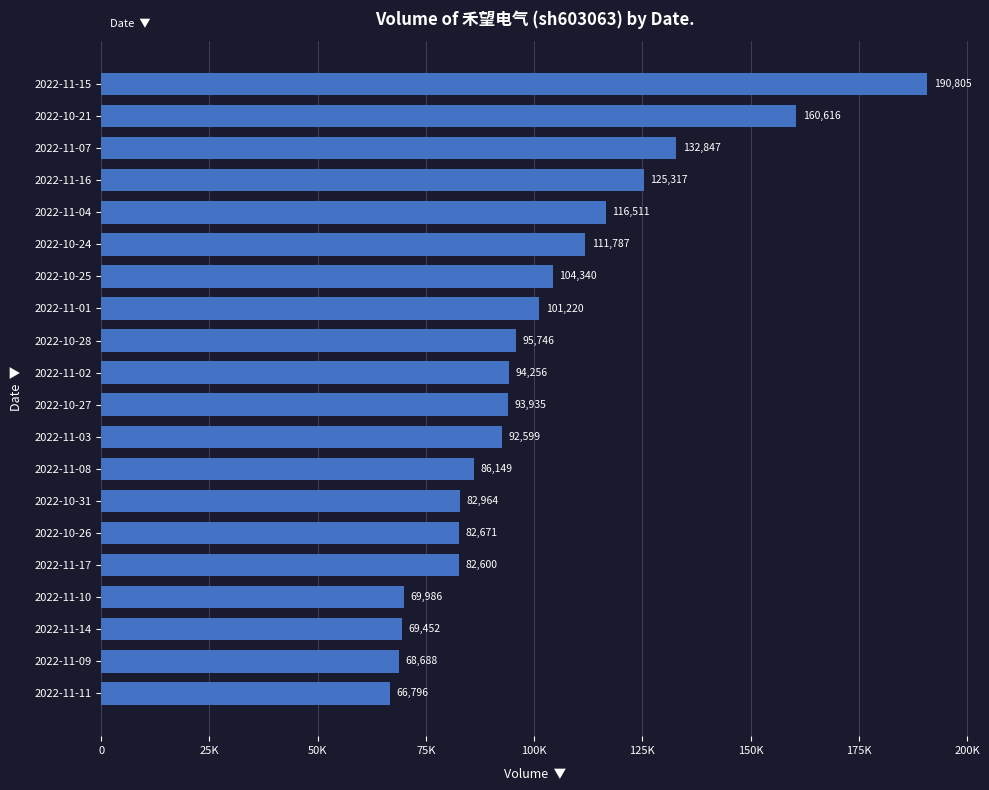

Rank the categories by value from highest to lowest.

2022-11-15, 2022-10-21, 2022-11-07, 2022-11-16, 2022-11-04, 2022-10-24, 2022-10-25, 2022-11-01, 2022-10-28, 2022-11-02, 2022-10-27, 2022-11-03, 2022-11-08, 2022-10-31, 2022-10-26, 2022-11-17, 2022-11-10, 2022-11-14, 2022-11-09, 2022-11-11